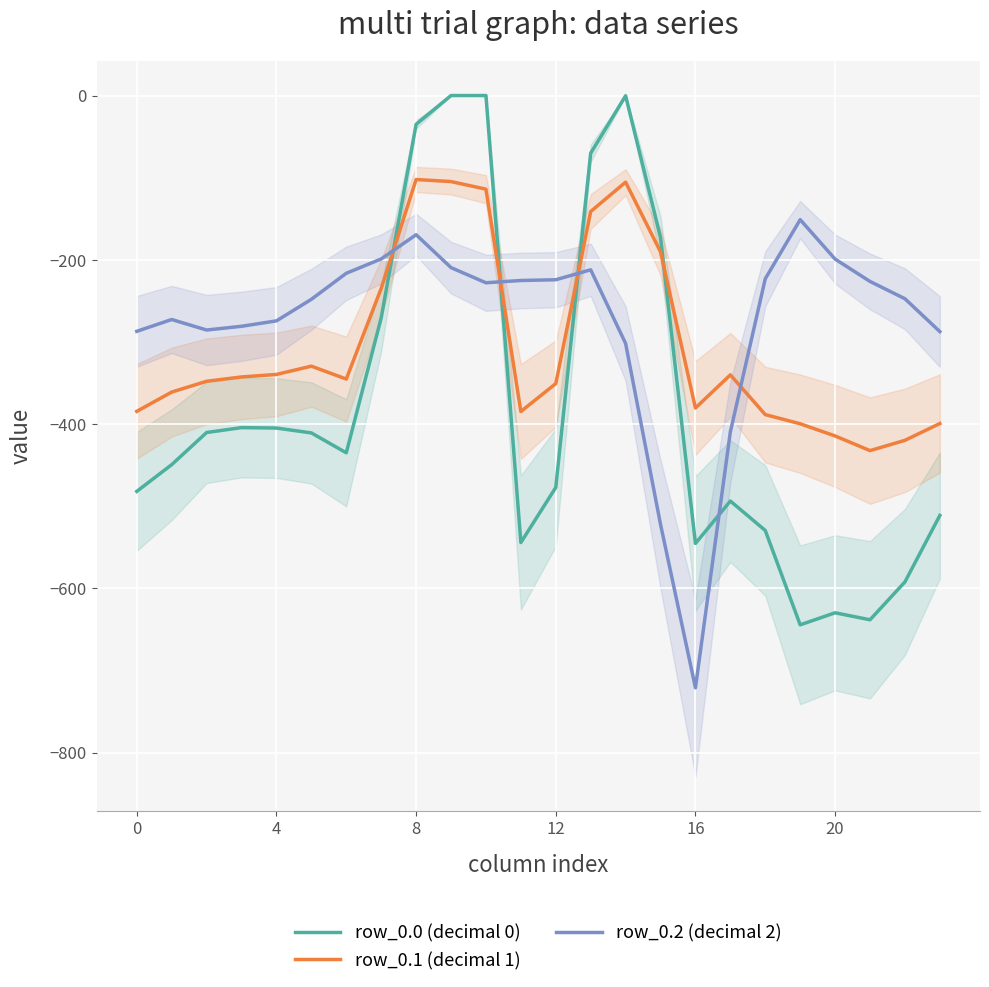

List the series in order of their peak value, highest first.

row_0.0 (decimal 0), row_0.1 (decimal 1), row_0.2 (decimal 2)